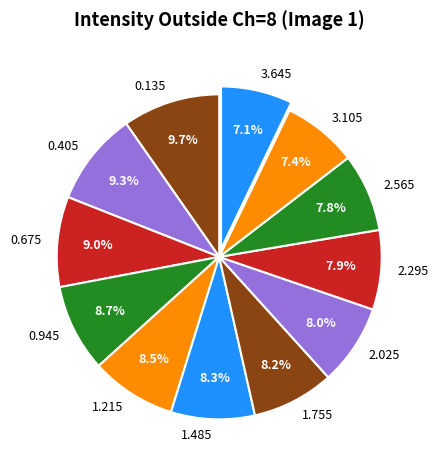

What is the ratio of the value at 1.755 to the value at 2.565?

1.1